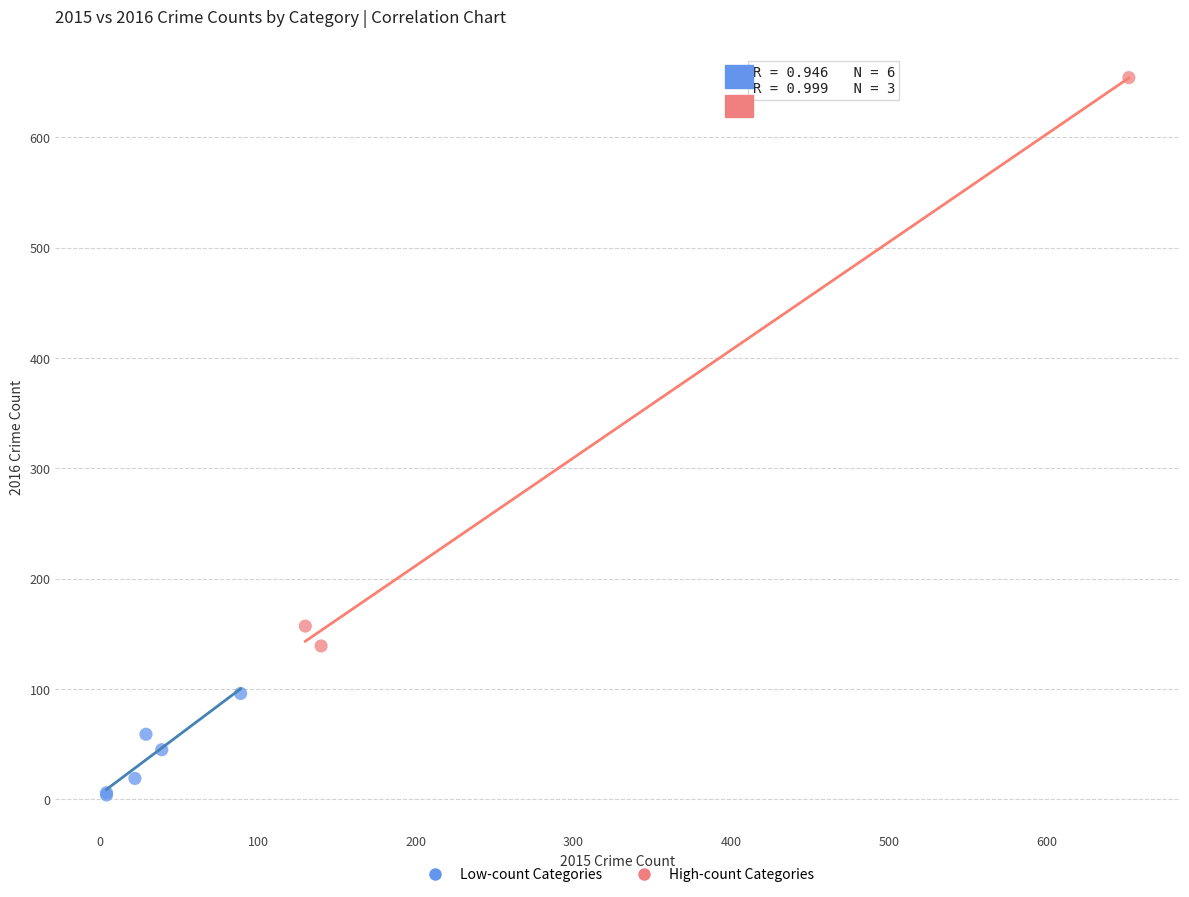

Which series has the largest Y range (max minus min)?

High-count Categories